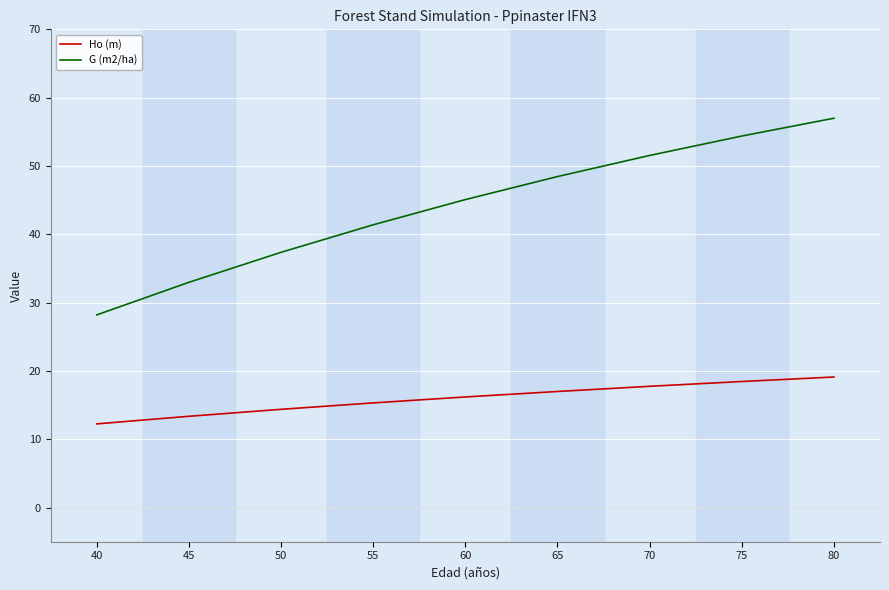

True or false: Ho (m) and G (m2/ha) cross at least once.

False